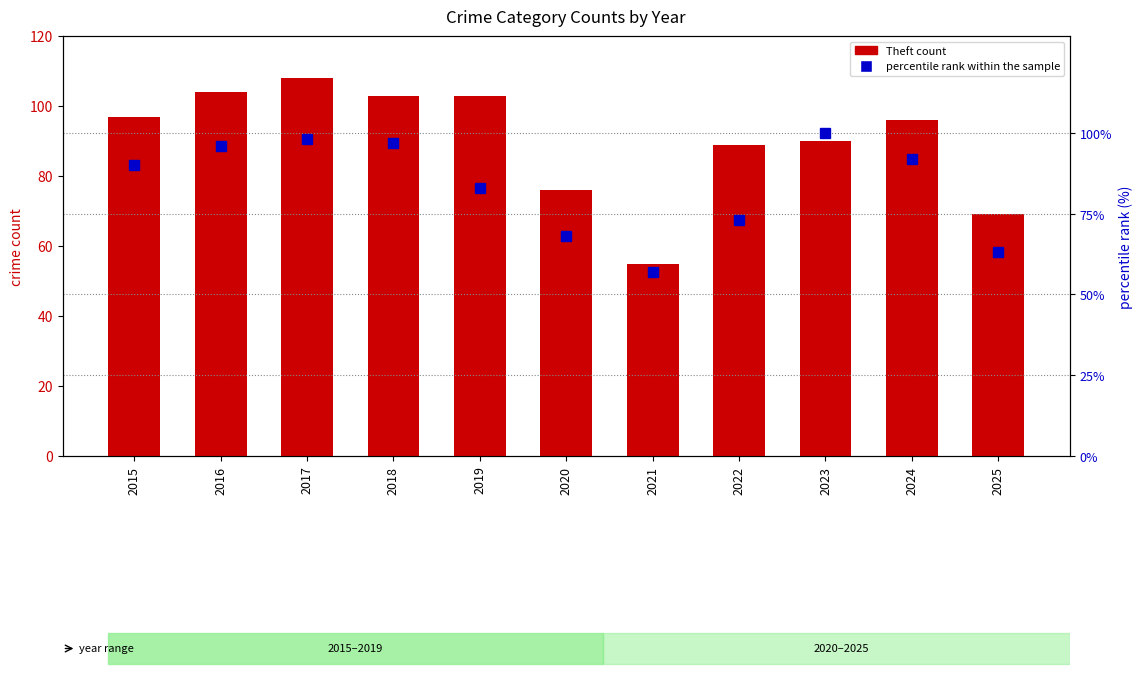

What is the value of the percentile rank within the sample bar at the 1st from the left?

90